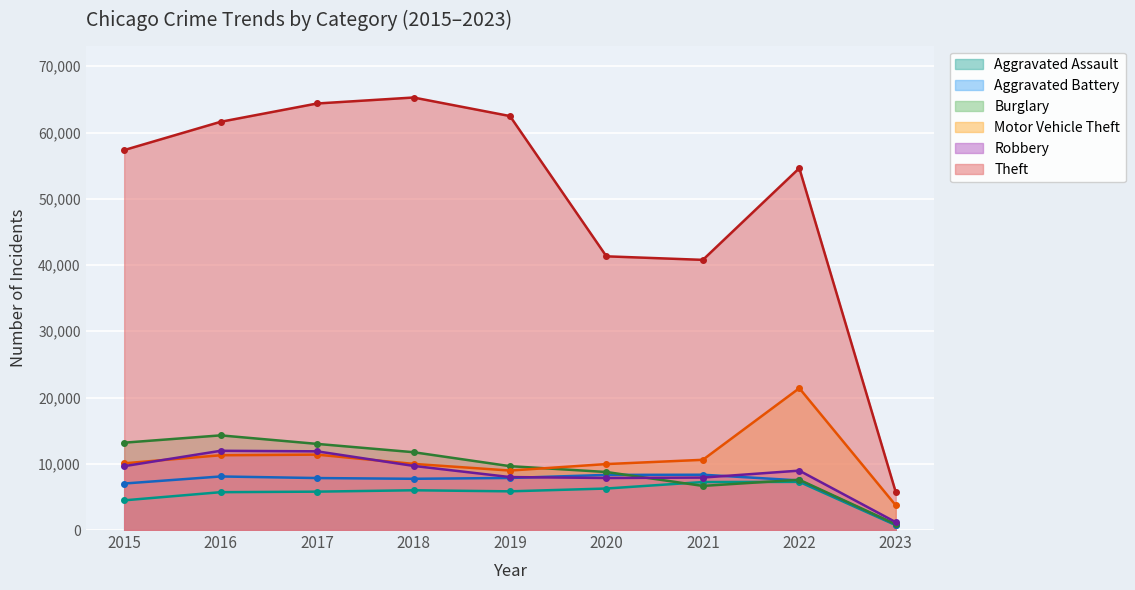

What is the difference between the Aggravated Battery values at 2017 and 2021?

501